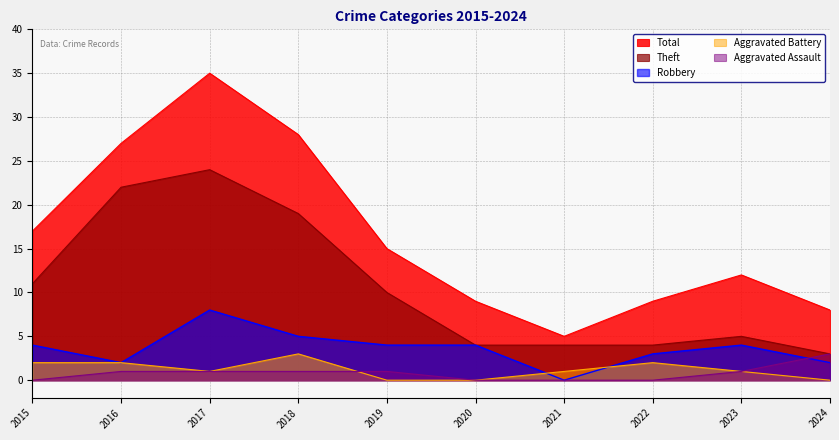

Rank the series at 2024 from lowest to highest value.

Aggravated Battery, Robbery, Theft, Aggravated Assault, Total